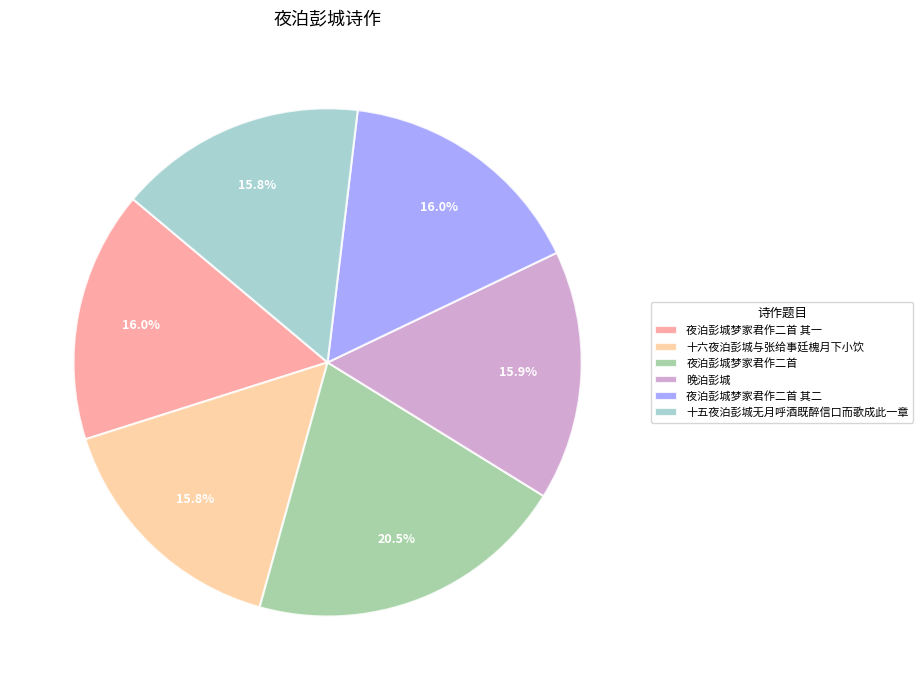

To the nearest percent, what is the combined percentage of 晚泊彭城 and 十五夜泊彭城无月呼酒既醉信口而歌成此一章?

32%